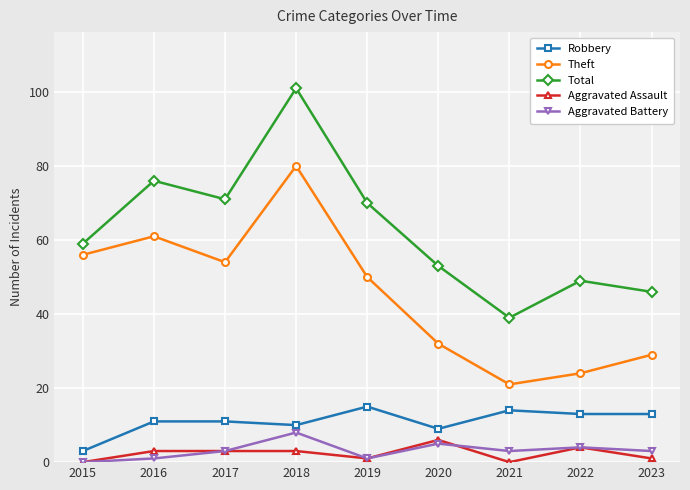

What is the difference between the second highest and second lowest values in the Theft series?

37